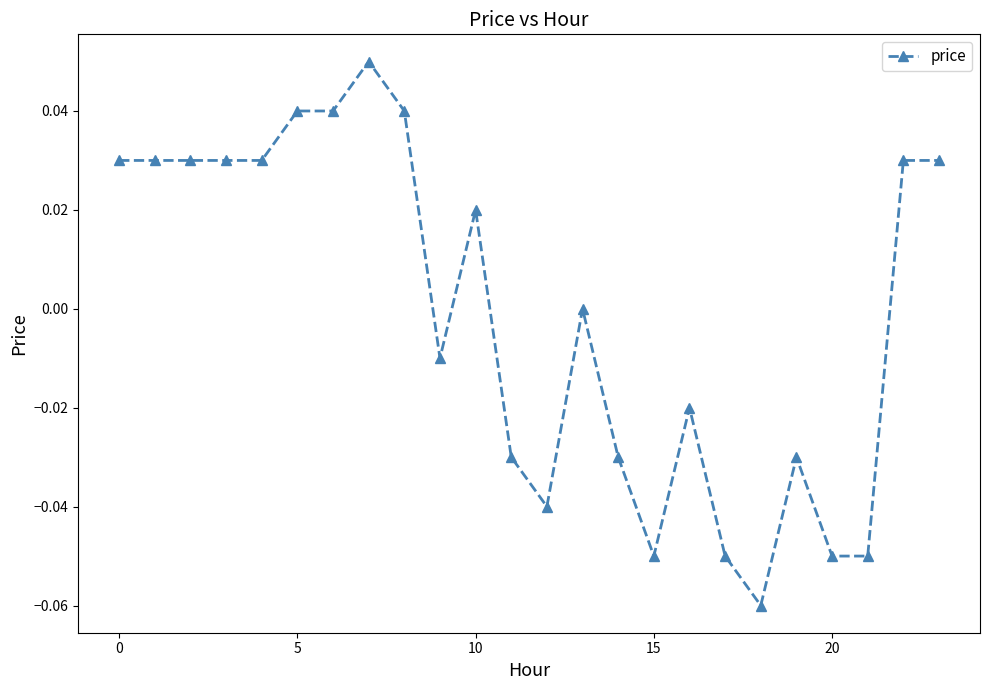

True or false: the data has more than 0 interior local peaks.

True